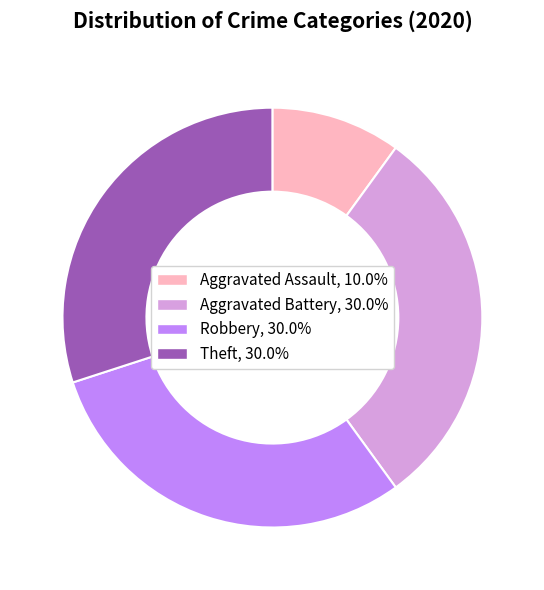

Do Aggravated Battery and Aggravated Assault together represent more than half of the pie?

No